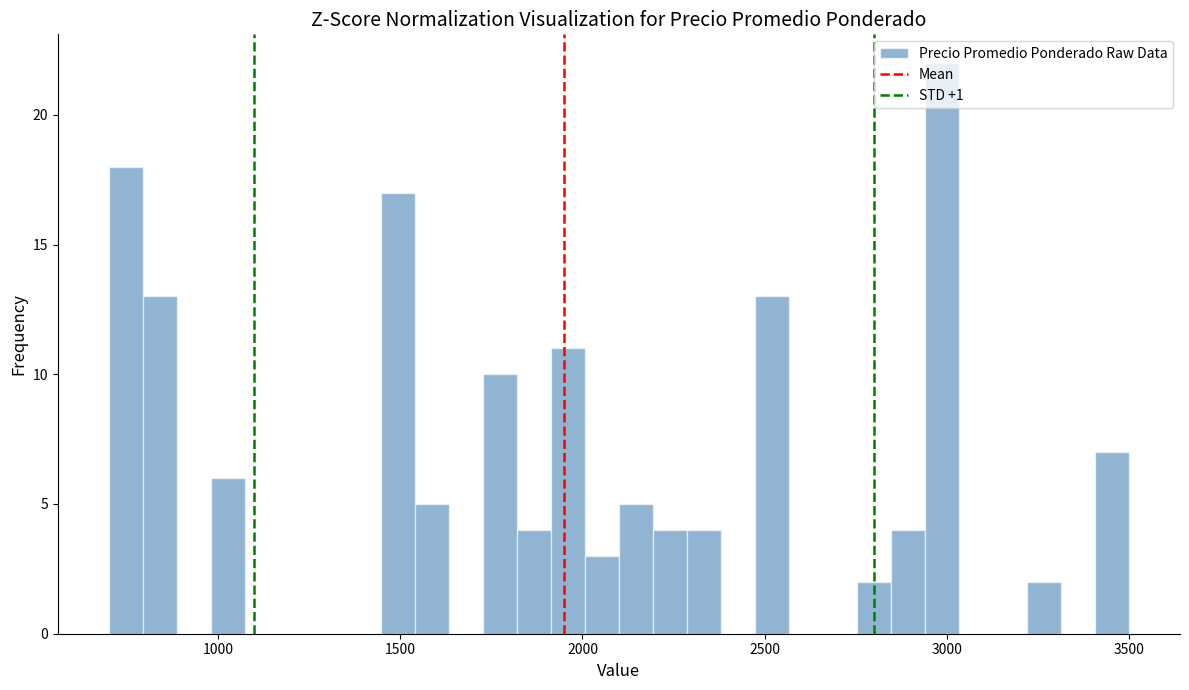

Read against the x-axis, roughly where is the centre of the tallest bar?

3000